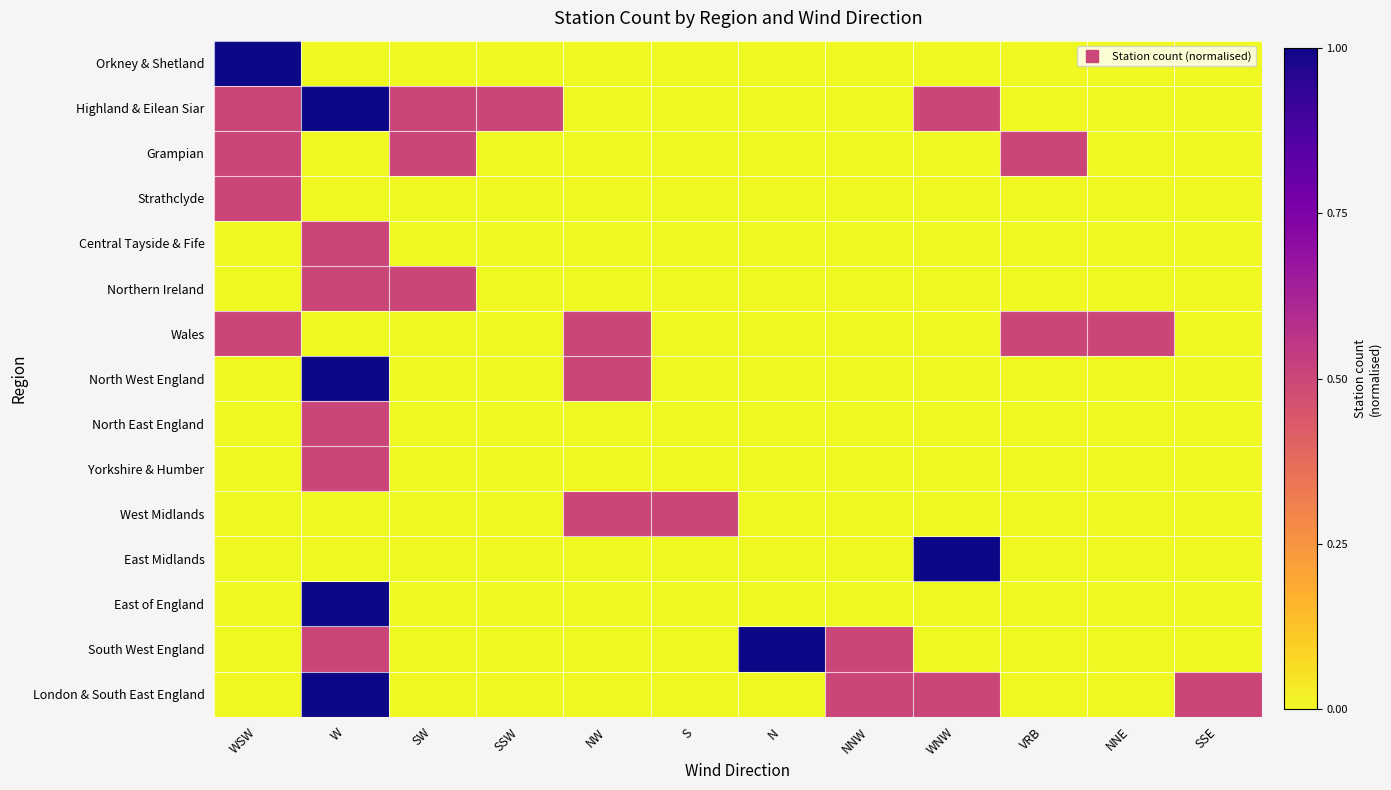

Which series has the largest total across all categories?

Highland & Eilean Siar